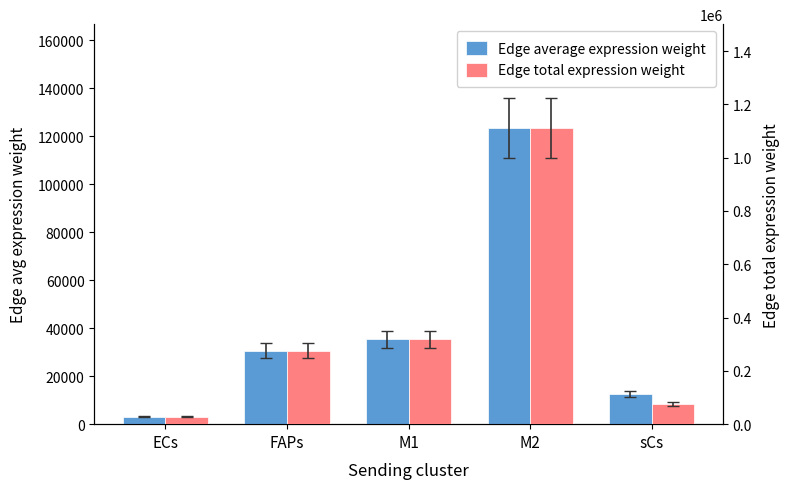

Rank the series by their maximum value, from highest to lowest.

Edge total expression weight, Edge average expression weight